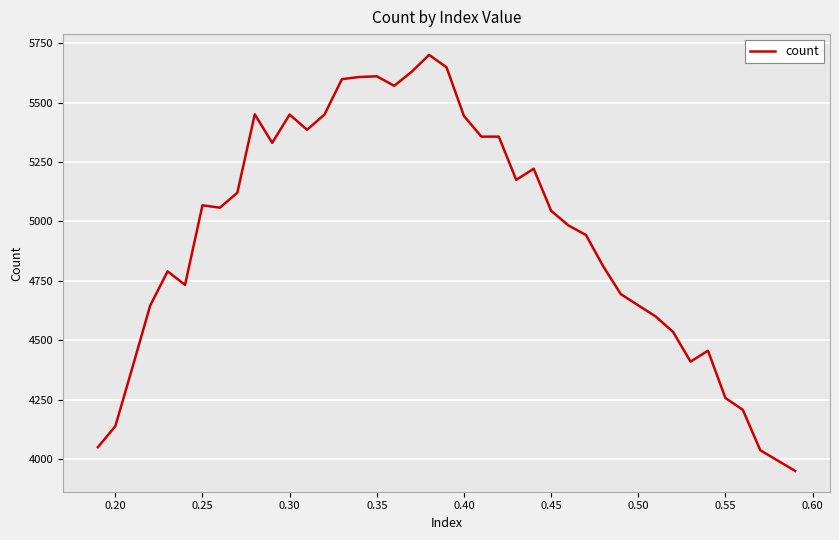

What is the minimum value shown in the chart?

3950